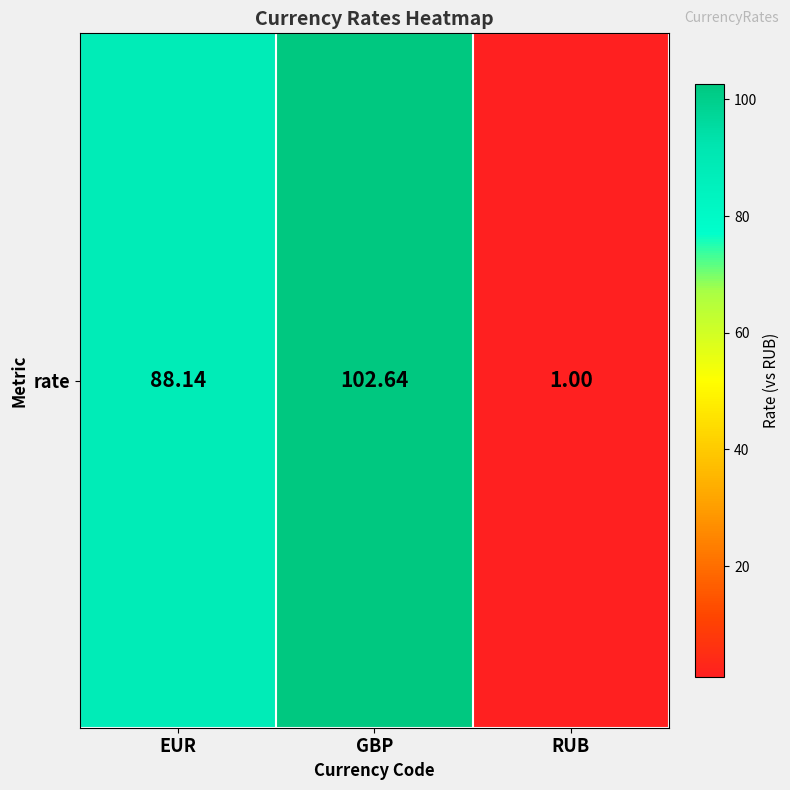

Which has a higher value, RUB or GBP?

GBP